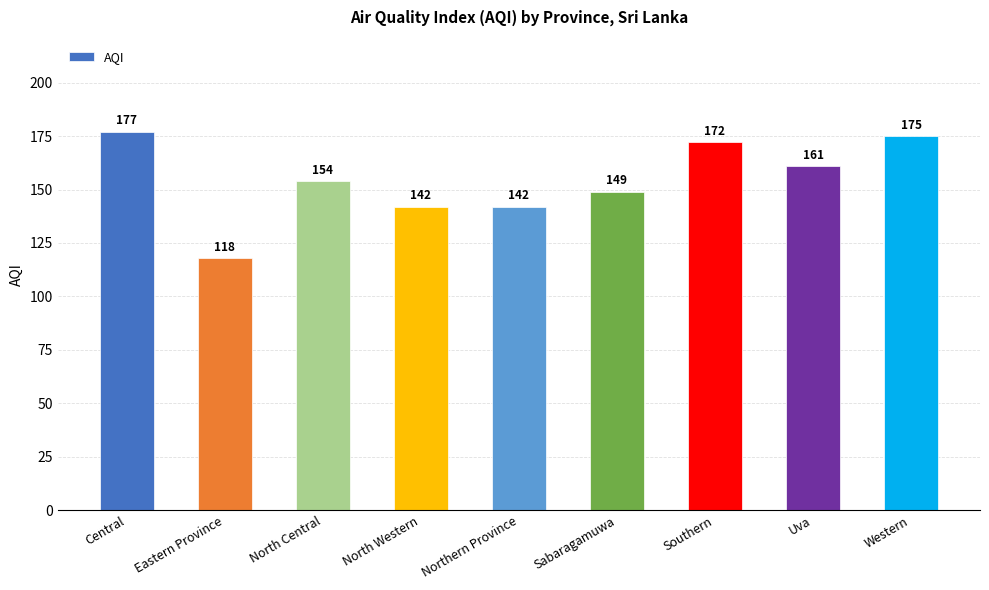

What is the approximate value at Sabaragamuwa?

149